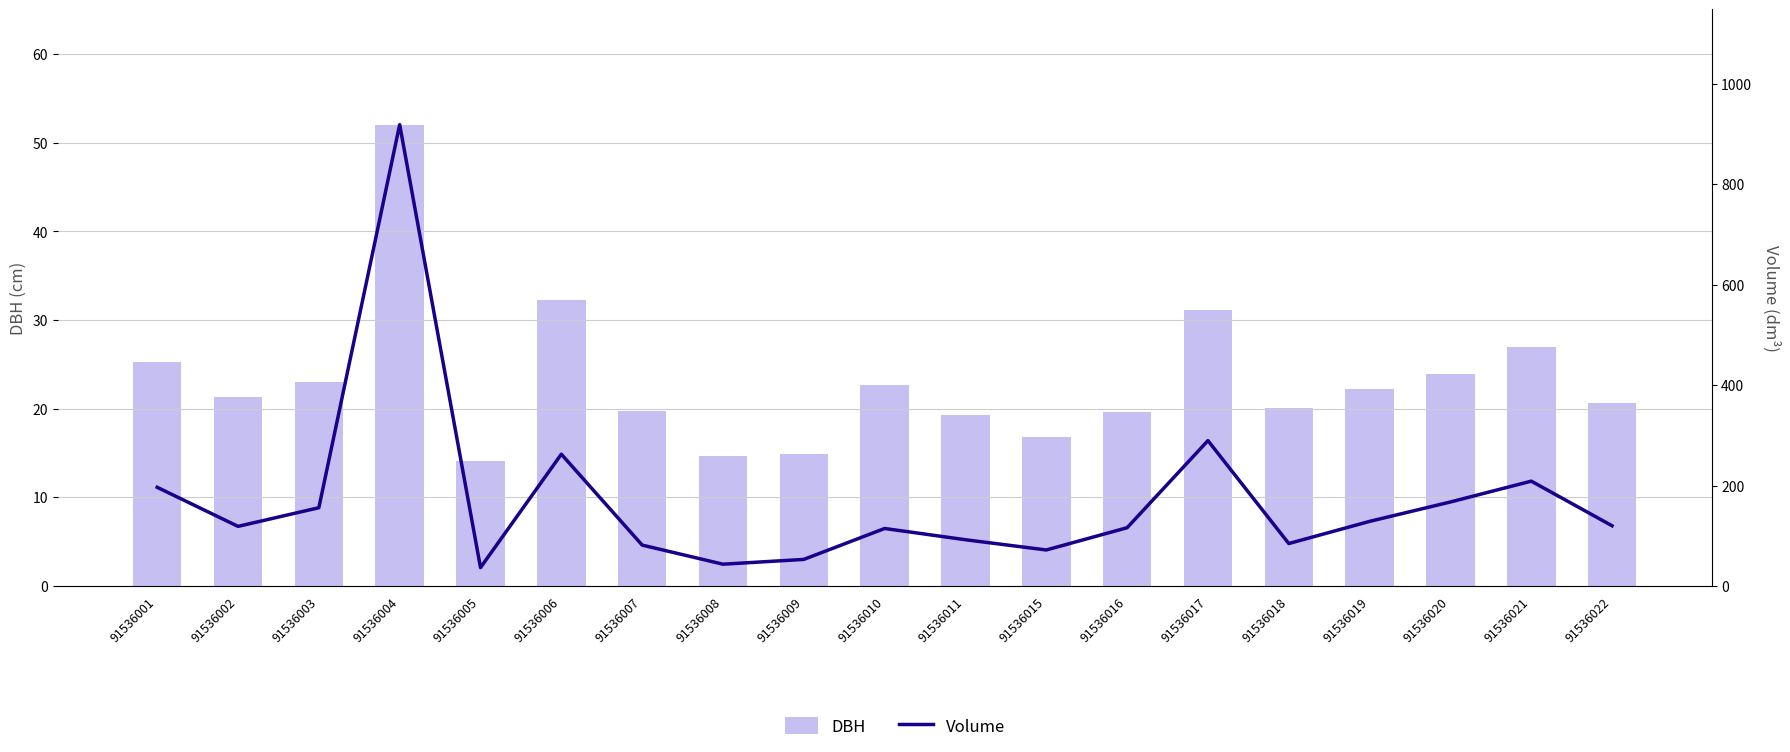

What value does the DBH series have at 91536007?

19.7